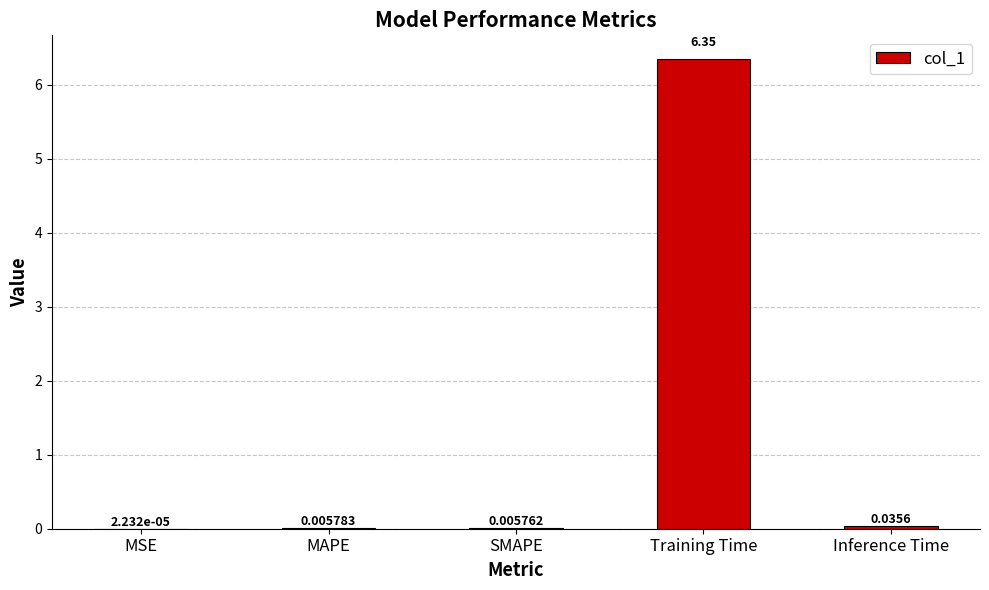

At which label is the value closest to 3?

Inference Time